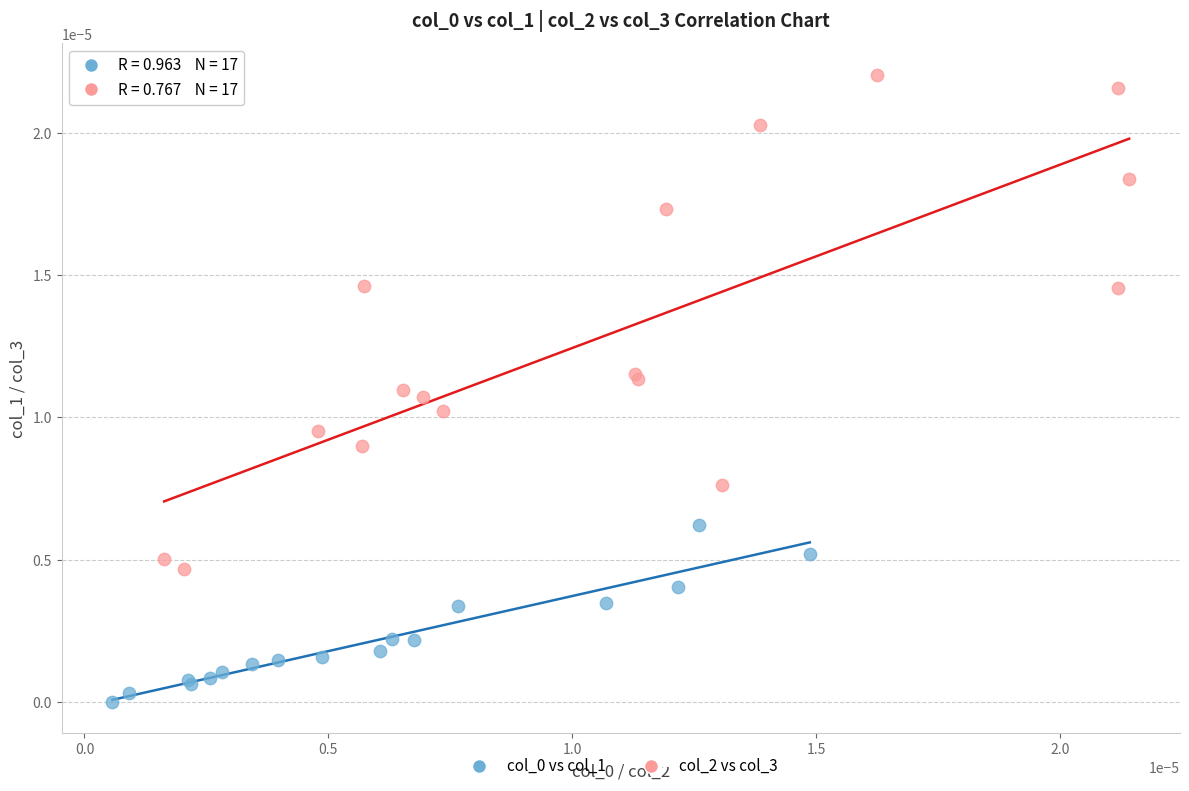

Which series contains the highest Y value?

col_2 vs col_3